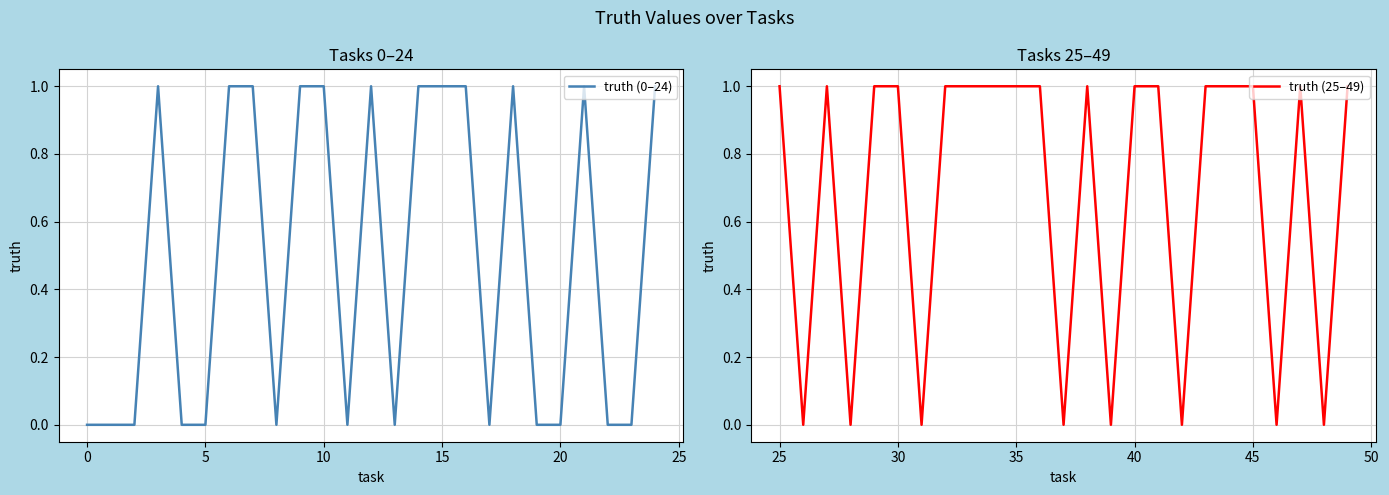

How many distinct data groups are displayed?

2